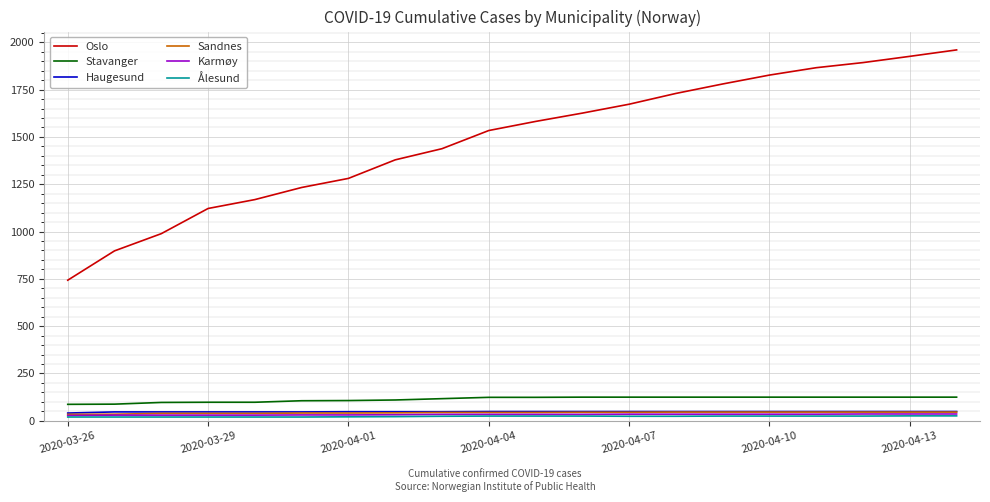

What is the minimum value shown in the chart?

20